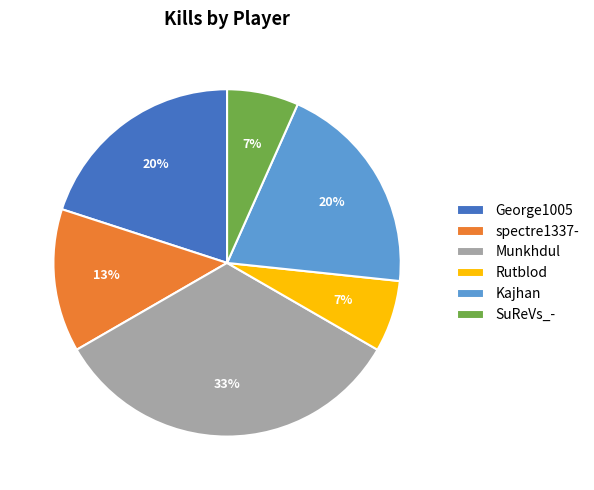

Which category has the biggest portion of the pie?

Munkhdul